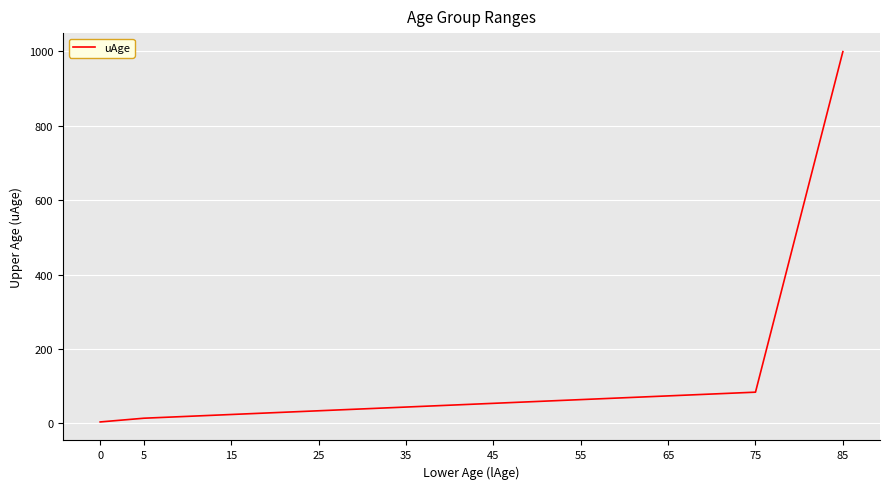

At which category does the chart reach its peak across all series?

85